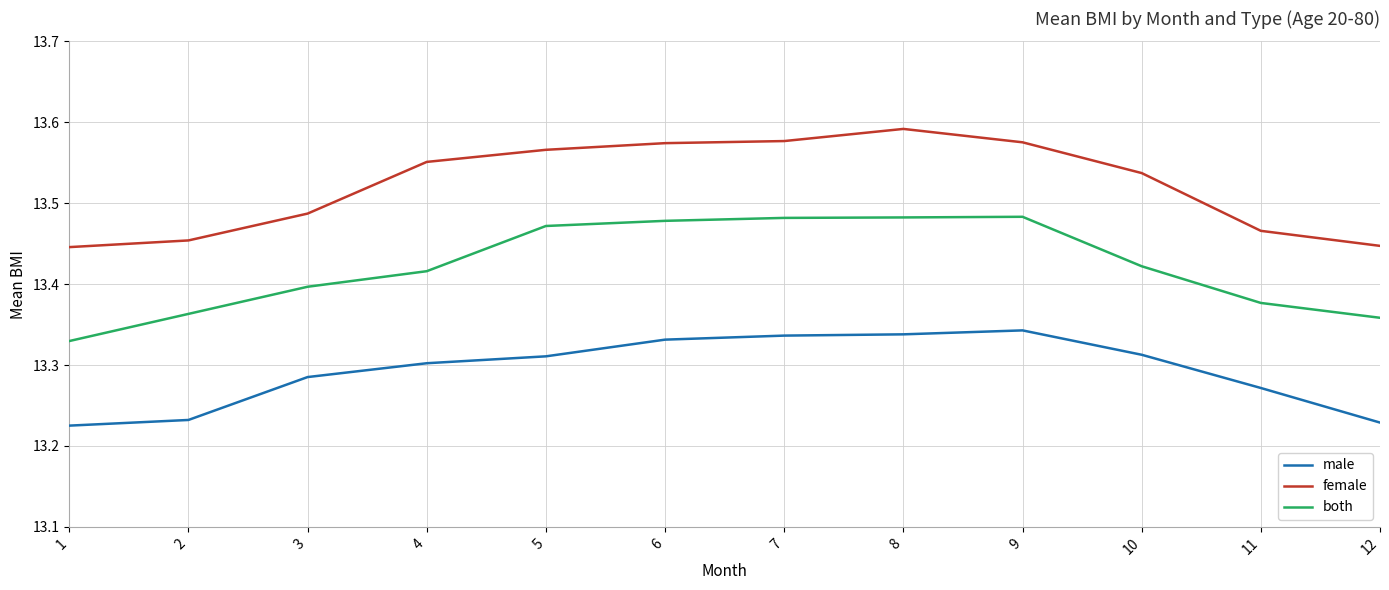

Is this an area chart (filled region under the line)?

No